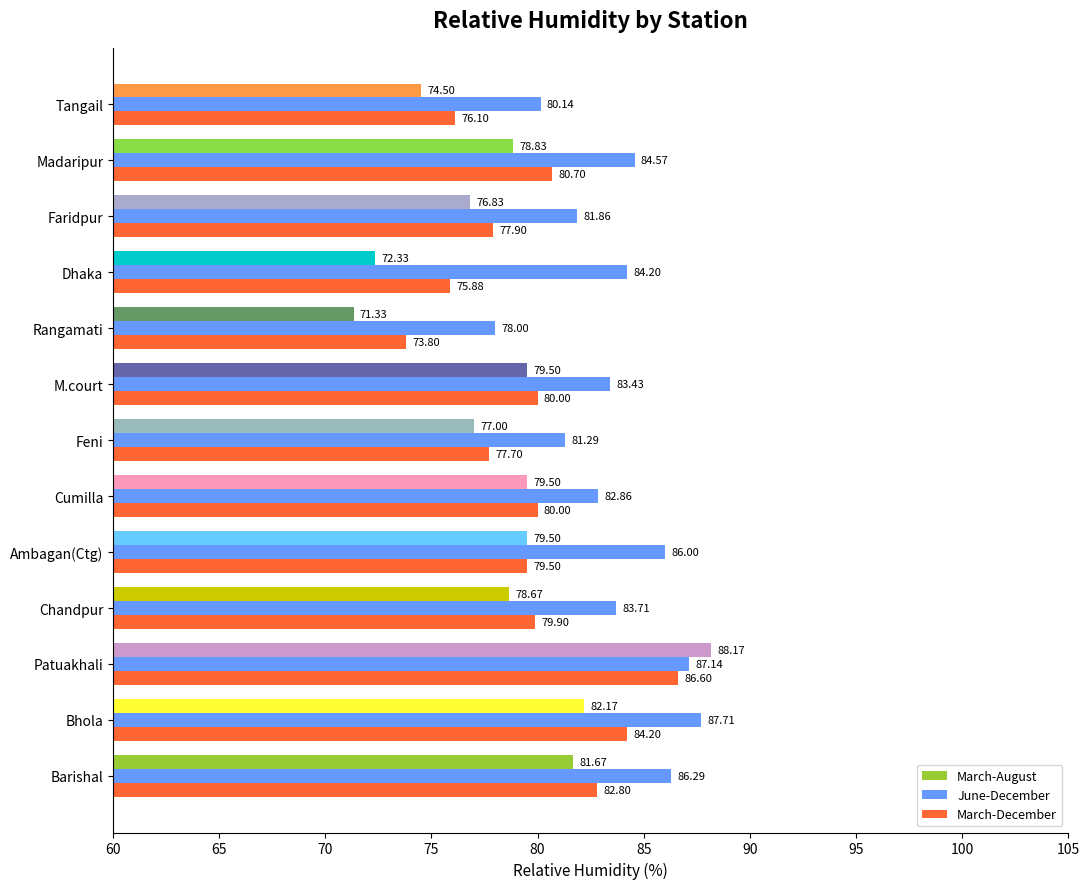

Which label corresponds to the largest value in the chart?

Patuakhali